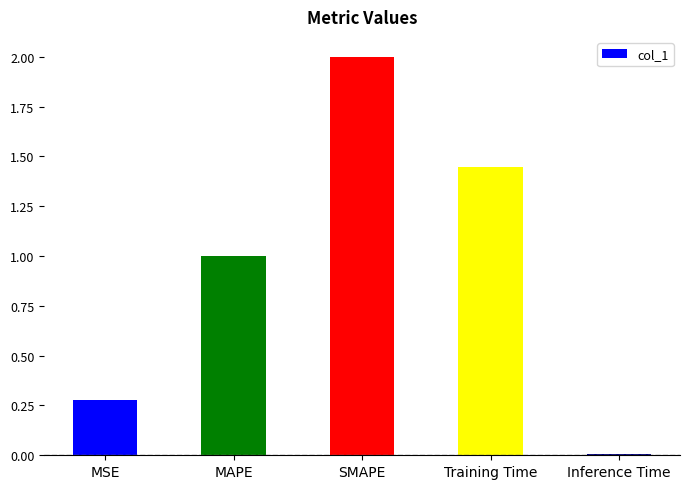

True or false: the data shows 0.0 at Inference Time.

True